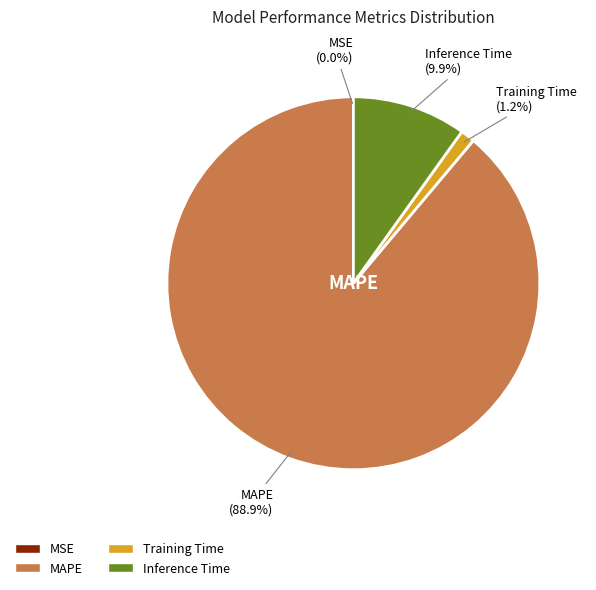

To the nearest percent, what percentage of the pie is Training Time?

1%